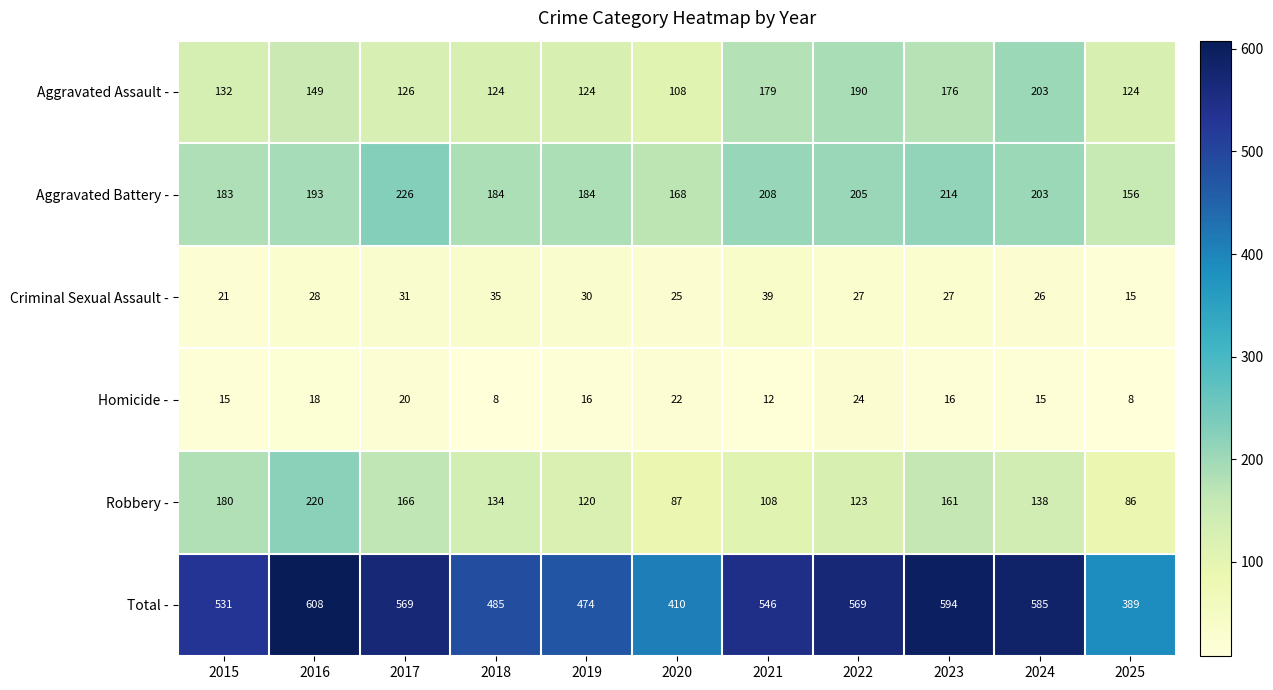

The value of Criminal Sexual Assault - at 2022 is 17. True or false?

False